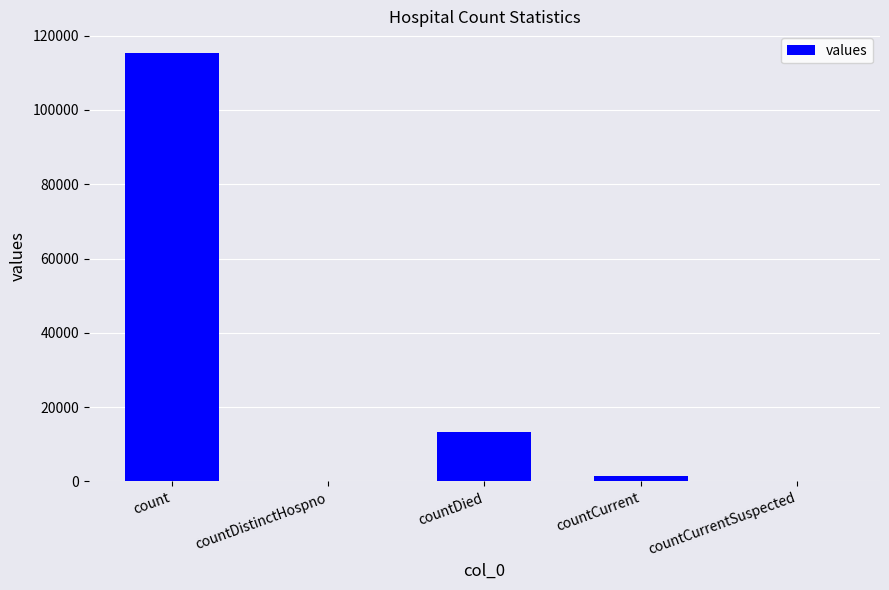

The value at countDied is 13343. True or false?

True